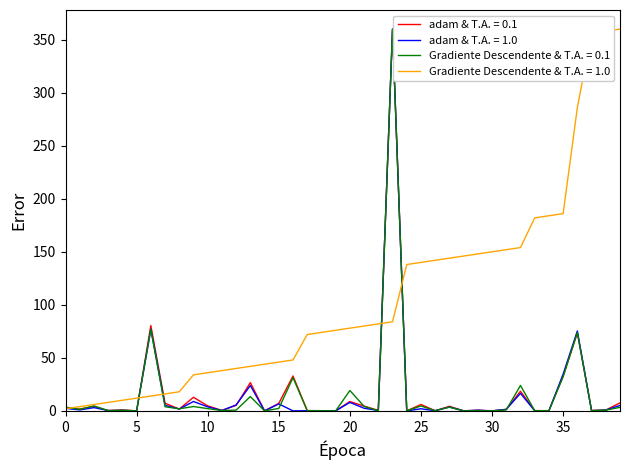

At how many categories does at least one series exceed 84?

17